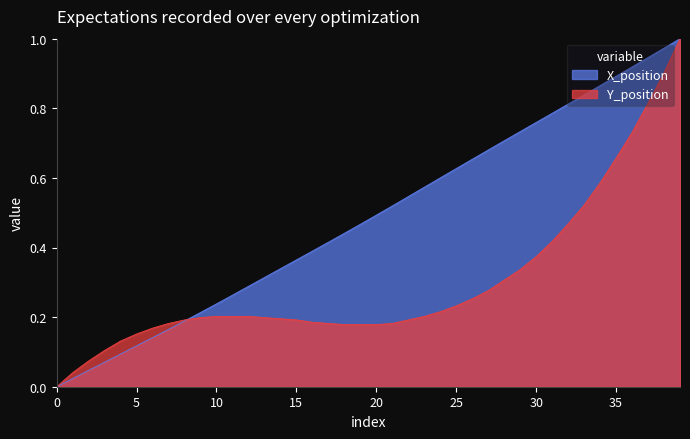

How many lines are shown in the chart?

2